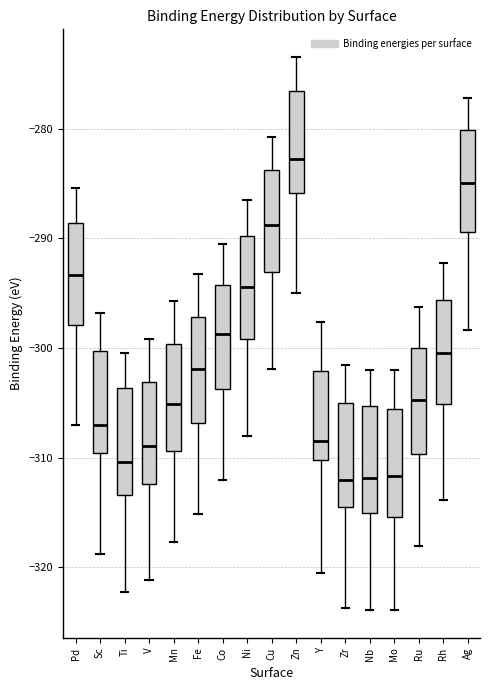

Reading left to right, transcribe this box plot: for each box, give where its median line is, the range the box spans, and where its two whiskers end, as read against the y-axis. The values are not printed on the chart, so give them approximately, as read against the axis.

Pd: median -293, box -298 to -289, whiskers -307 to -285
Sc: median -307, box -310 to -300, whiskers -319 to -297
Ti: median -310, box -313 to -304, whiskers -322 to -300
V: median -309, box -312 to -303, whiskers -321 to -299
Mn: median -305, box -309 to -300, whiskers -318 to -296
Fe: median -302, box -307 to -297, whiskers -315 to -293
Co: median -299, box -304 to -294, whiskers -312 to -291
Ni: median -294, box -299 to -290, whiskers -308 to -286
Cu: median -289, box -293 to -284, whiskers -302 to -281
Zn: median -283, box -286 to -277, whiskers -295 to -273
Y: median -308, box -310 to -302, whiskers -320 to -298
Zr: median -312, box -315 to -305, whiskers -324 to -302
Nb: median -312, box -315 to -305, whiskers -324 to -302
Mo: median -312, box -315 to -306, whiskers -324 to -302
Ru: median -305, box -310 to -300, whiskers -318 to -296
Rh: median -300, box -305 to -296, whiskers -314 to -292
Ag: median -285, box -289 to -280, whiskers -298 to -277